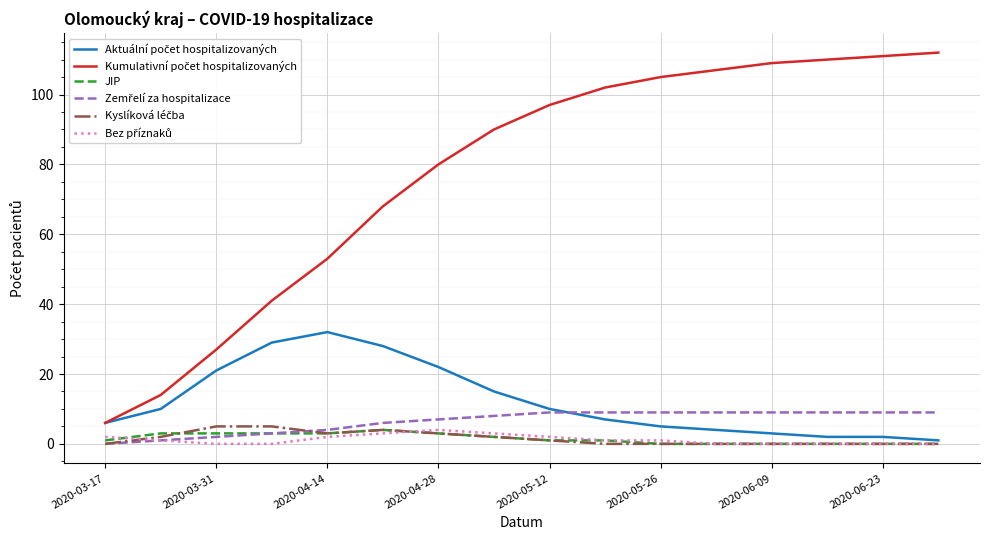

What is the greatest value displayed?

112